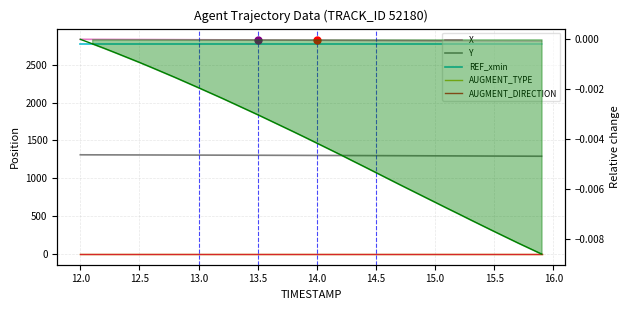

What is the difference between the highest and lowest values at 12.0?

2832.7